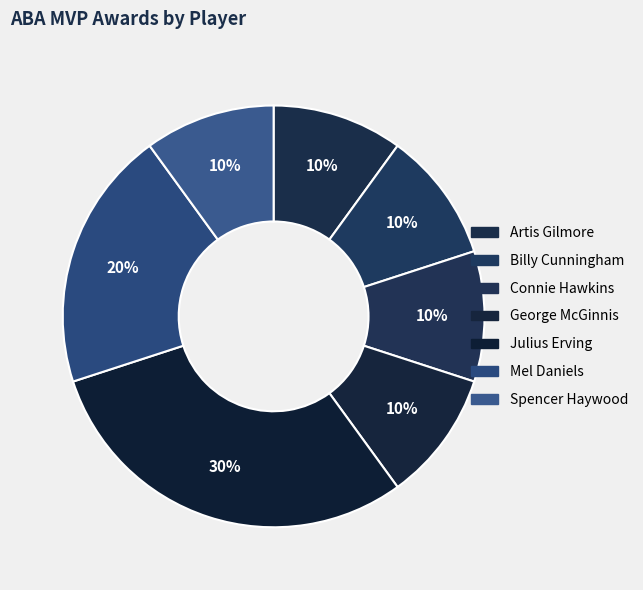

Which slice is the smallest?

Artis Gilmore